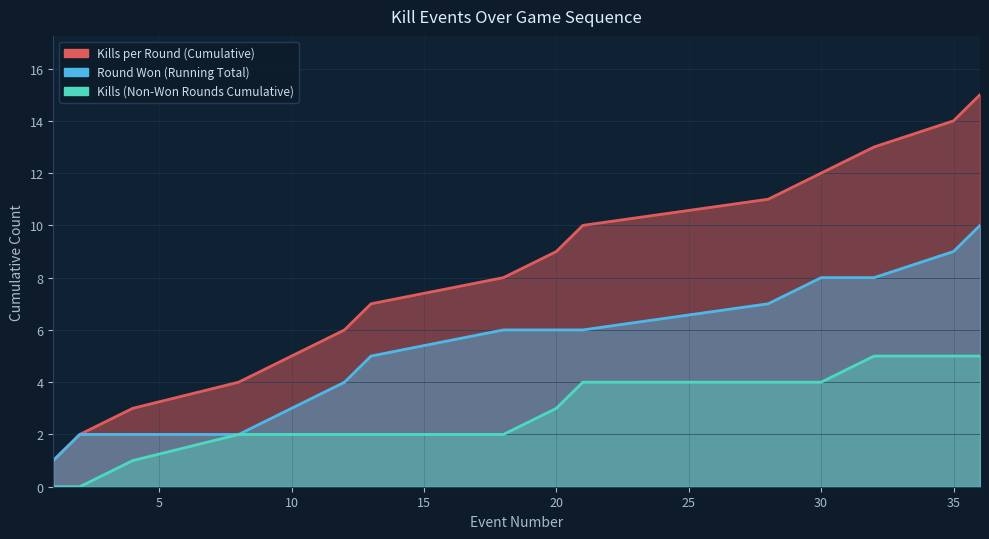

True or false: Kills per Round (Cumulative) has a value of 13 at 32.

True